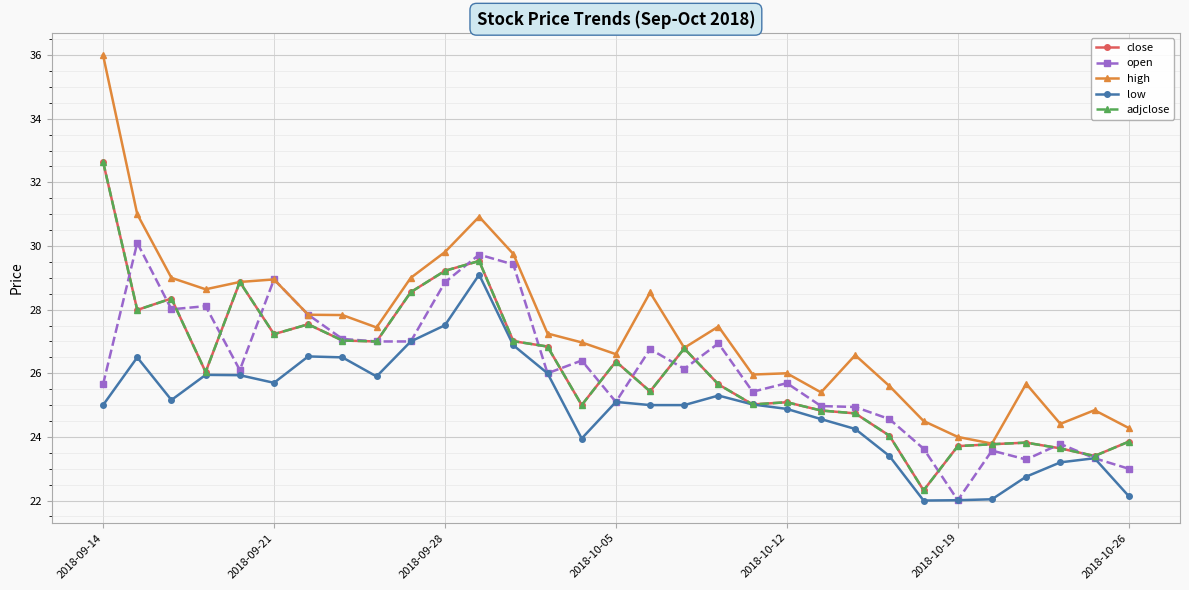

Rank the series by their maximum value, from lowest to highest.

low, open, close, adjclose, high